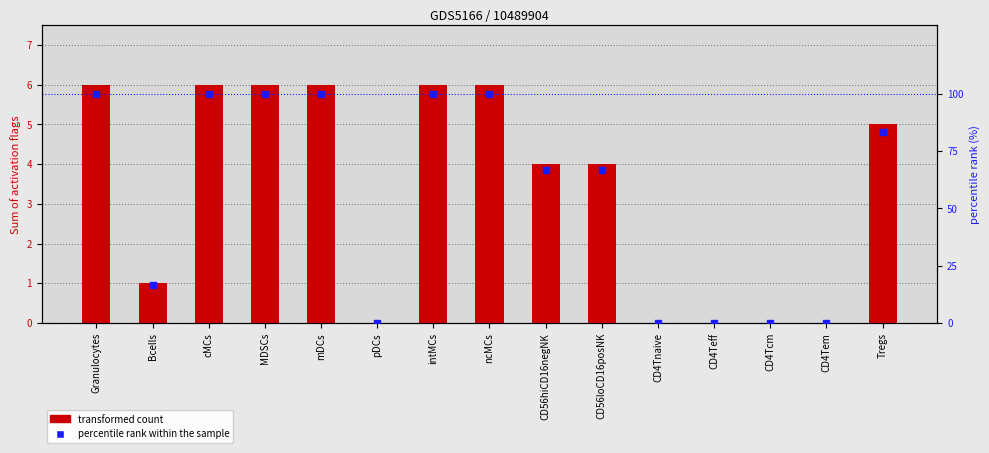

Is the value of percentile rank within the sample at pDCs greater than the value of transformed count at mDCs?

No